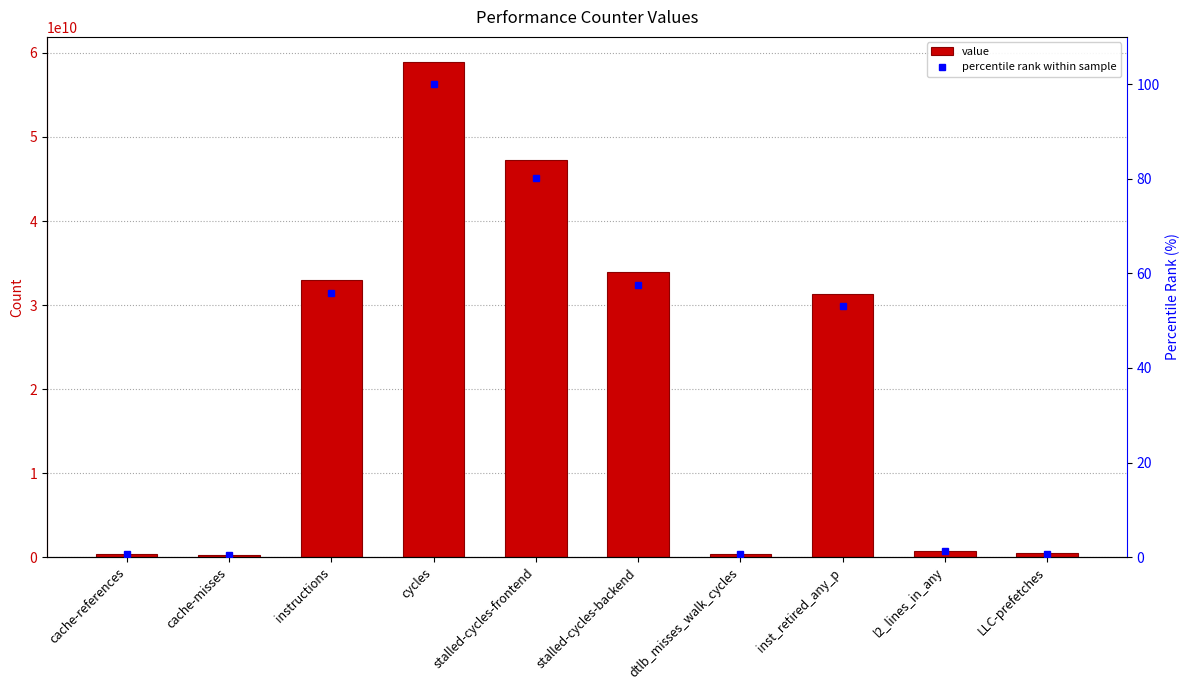

What is the value of the value bar at the 5th from the left?

47217766003.0